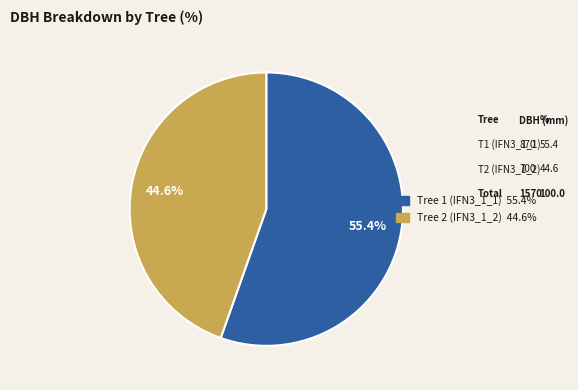

Is there a majority slice in this chart?

Yes